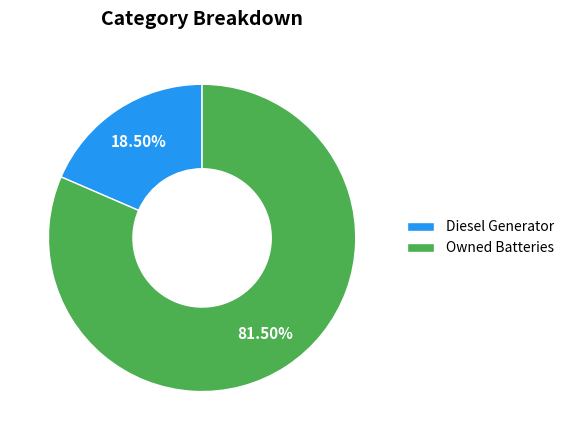

What is the smallest slice in the pie chart?

Diesel Generator